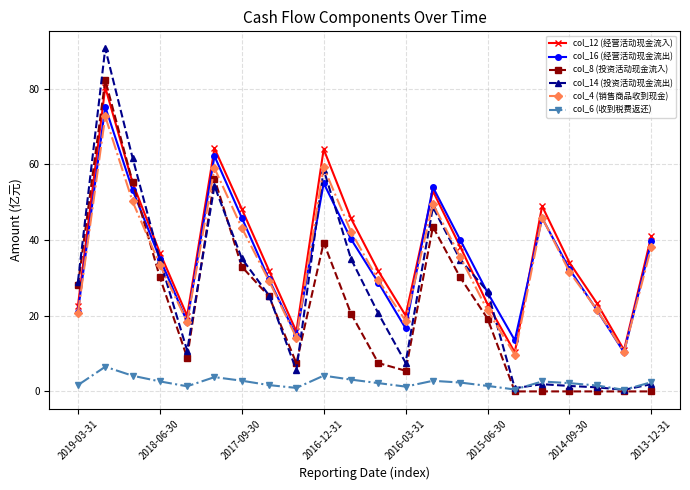

How many data points in col_12 (经营活动现金流入) are less than 36?

11